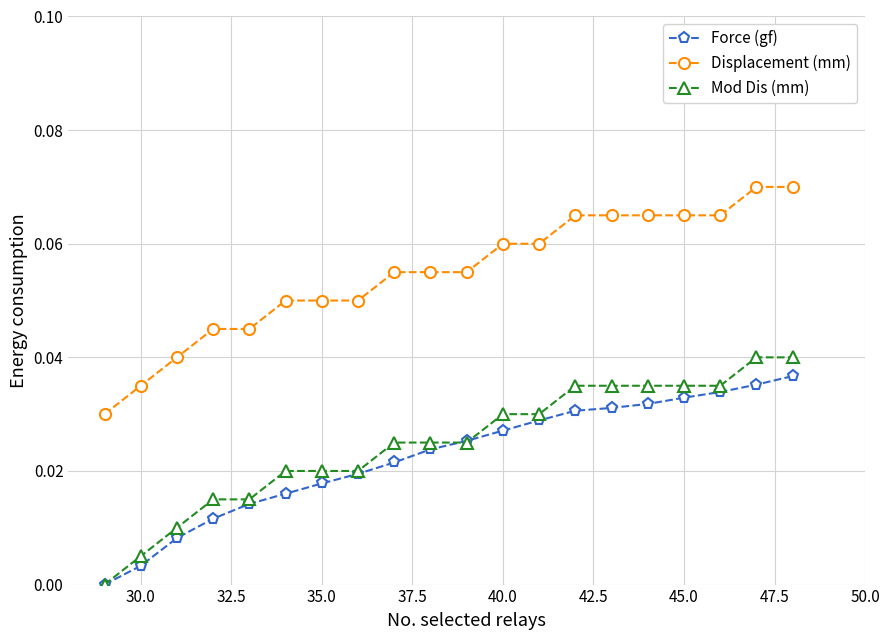

Which series has the largest total across all categories?

Displacement (mm)